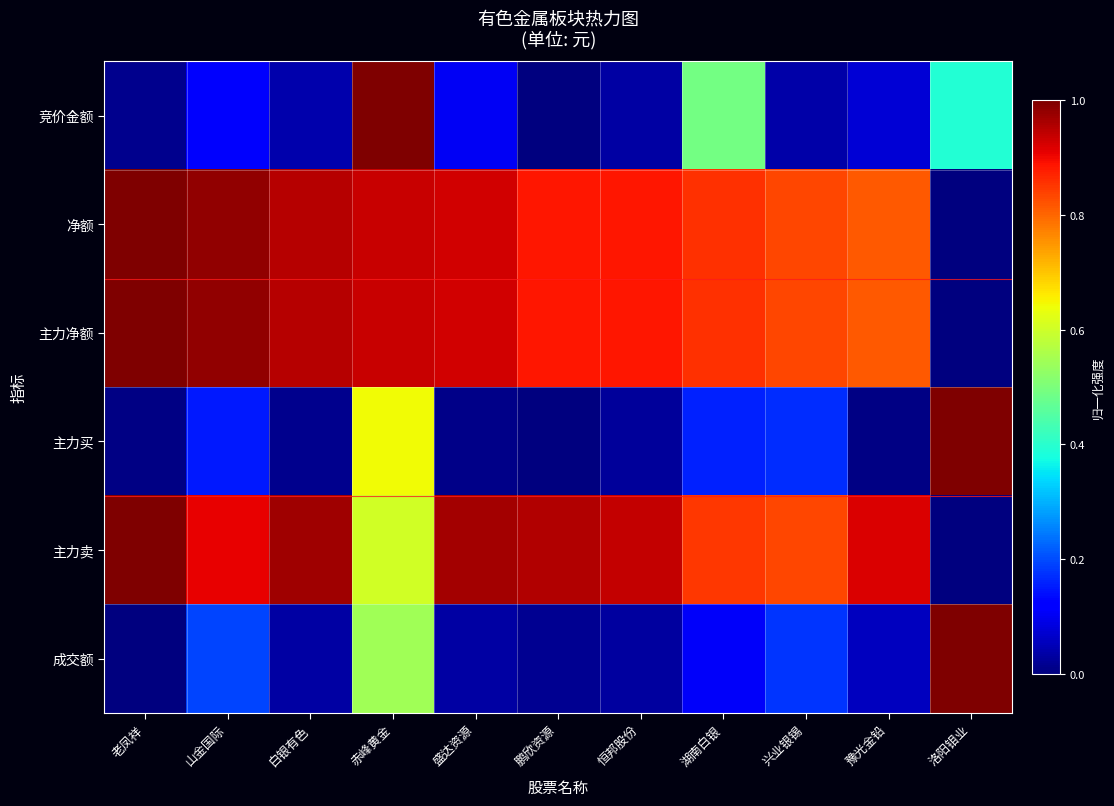

Reading left to right, list all the values displayed in this chart.

竞价金额: 老凤祥=0.0	山金国际=0.1	白银有色=0.0	赤峰黄金=1.0	盛达资源=0.1	鹏欣资源=0.0	恒邦股份=0.0	湖南白银=0.5	兴业银锡=0.0	豫光金铅=0.1	洛阳钼业=0.4
净额: 老凤祥=1.0	山金国际=1.0	白银有色=0.9	赤峰黄金=0.9	盛达资源=0.9	鹏欣资源=0.9	恒邦股份=0.9	湖南白银=0.9	兴业银锡=0.8	豫光金铅=0.8	洛阳钼业=0.0
主力净额: 老凤祥=1.0	山金国际=1.0	白银有色=0.9	赤峰黄金=0.9	盛达资源=0.9	鹏欣资源=0.9	恒邦股份=0.9	湖南白银=0.9	兴业银锡=0.8	豫光金铅=0.8	洛阳钼业=0.0
主力买: 老凤祥=0.0	山金国际=0.2	白银有色=0.0	赤峰黄金=0.6	盛达资源=0.0	鹏欣资源=0.0	恒邦股份=0.0	湖南白银=0.2	兴业银锡=0.2	豫光金铅=0.0	洛阳钼业=1.0
主力卖: 老凤祥=1.0	山金国际=0.9	白银有色=1.0	赤峰黄金=0.6	盛达资源=1.0	鹏欣资源=1.0	恒邦股份=0.9	湖南白银=0.9	兴业银锡=0.8	豫光金铅=0.9	洛阳钼业=0.0
成交额: 老凤祥=0.0	山金国际=0.2	白银有色=0.0	赤峰黄金=0.5	盛达资源=0.0	鹏欣资源=0.0	恒邦股份=0.0	湖南白银=0.1	兴业银锡=0.2	豫光金铅=0.1	洛阳钼业=1.0